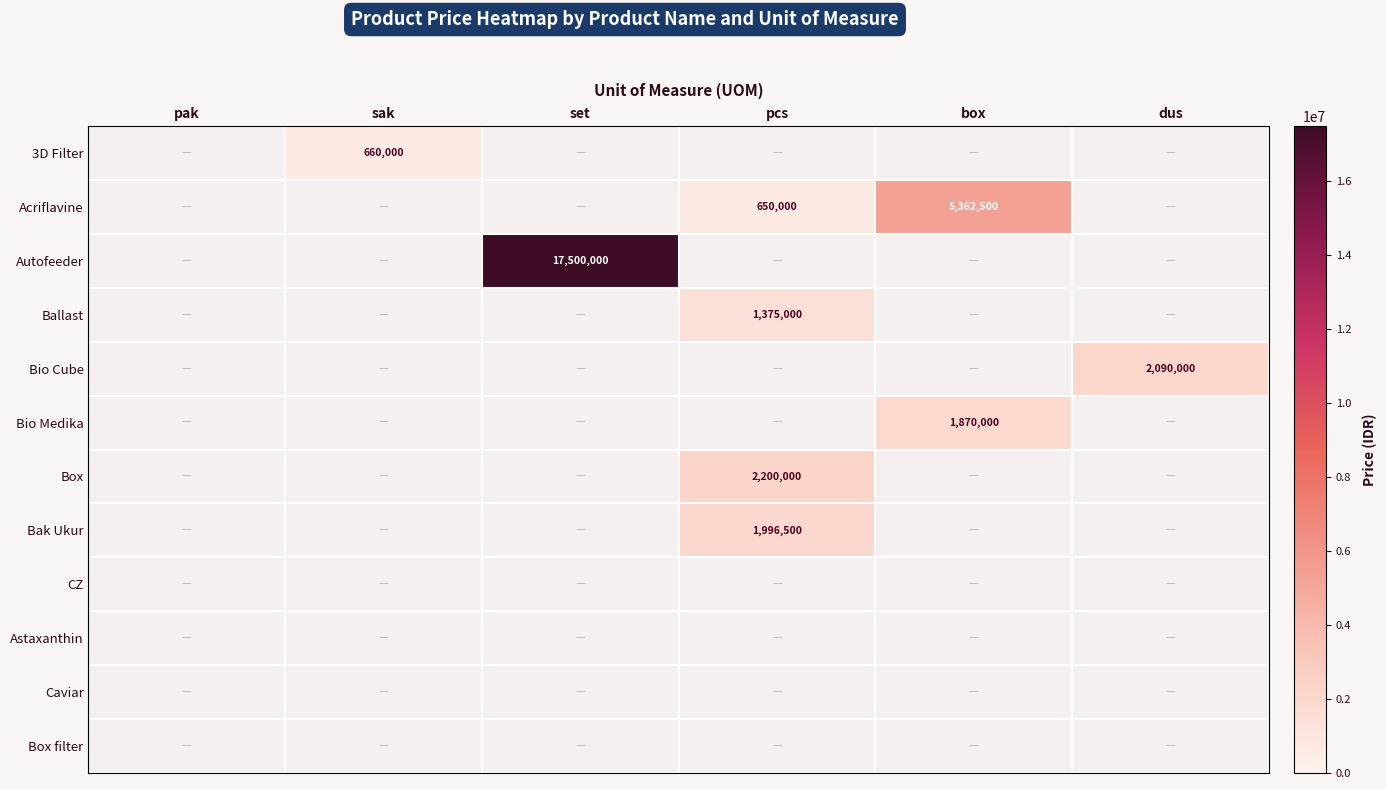

The value of Acriflavine at box is 5362500. True or false?

True